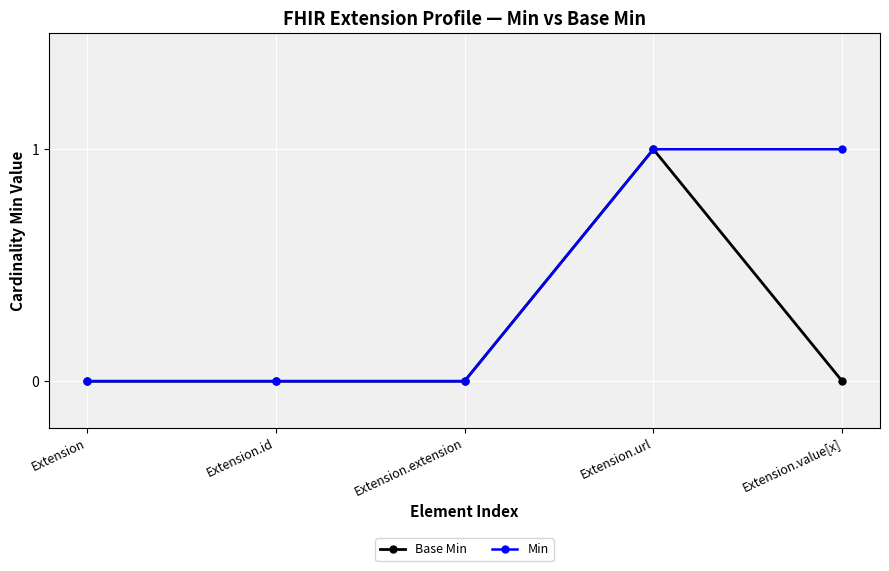

Rank the series by their average value, from lowest to highest.

Base Min, Min